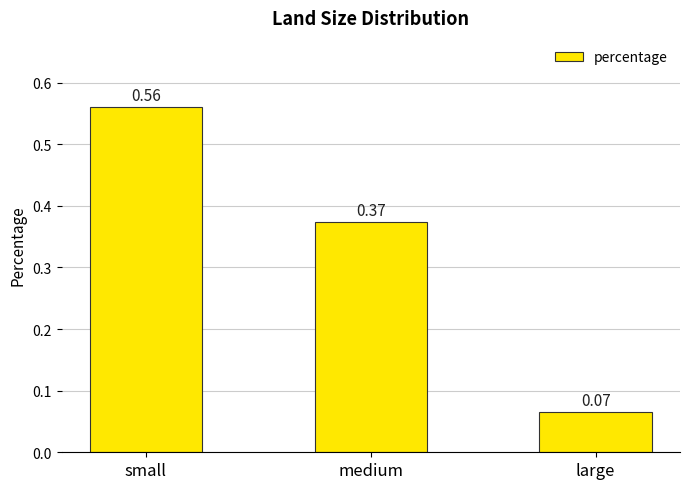

What is the difference between the maximum and minimum values?

0.5